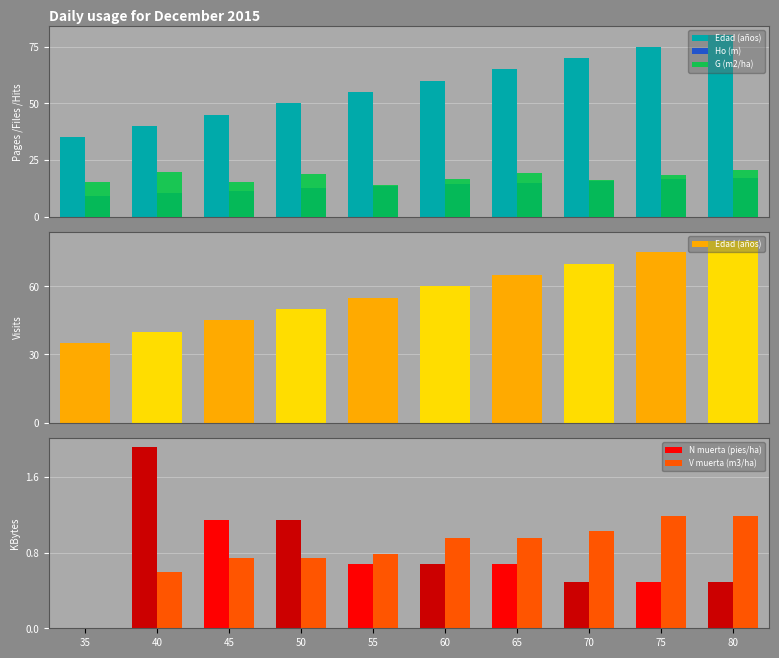

What is the value of the Edad (años) bar at the 6th from the left?

60.0